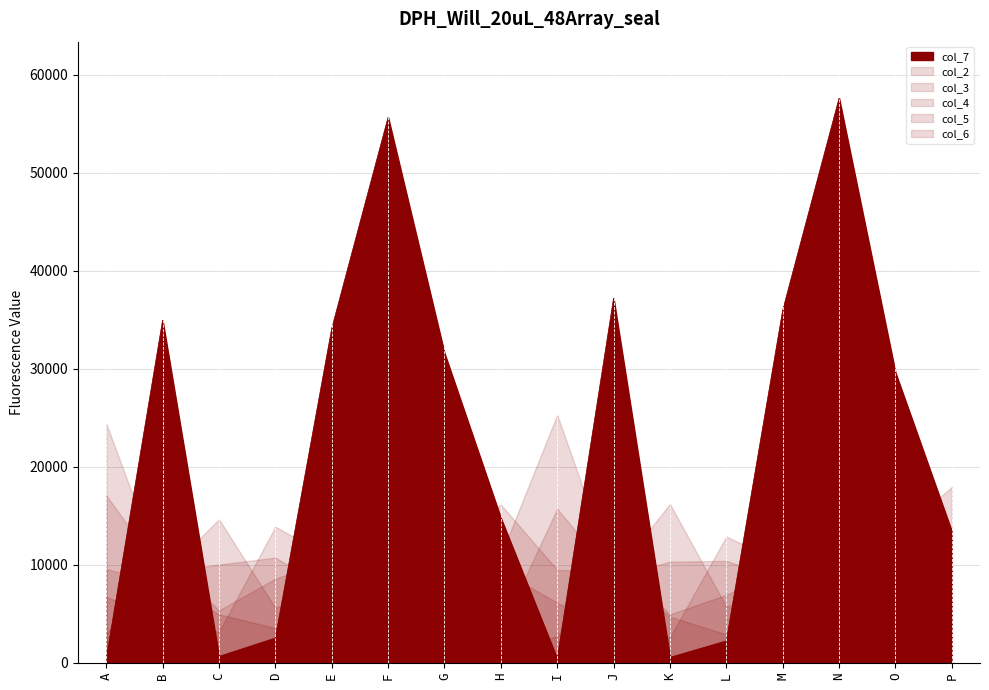

True or false: col_7 has a value of 57633 at N.

True